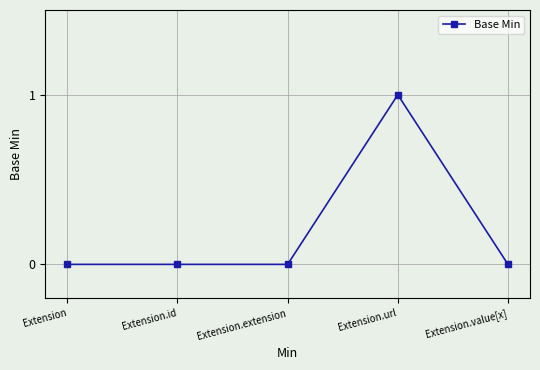

Reading left to right, extract all data points from this chart.

0	0	0	1	0